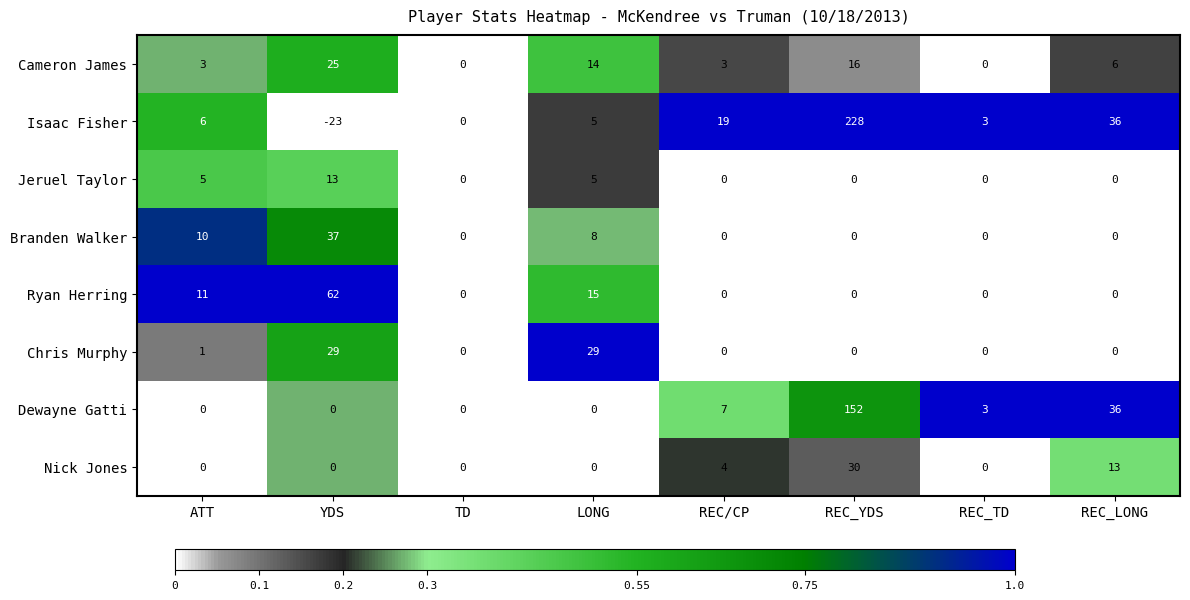

What is the average value of the Isaac Fisher series?

34